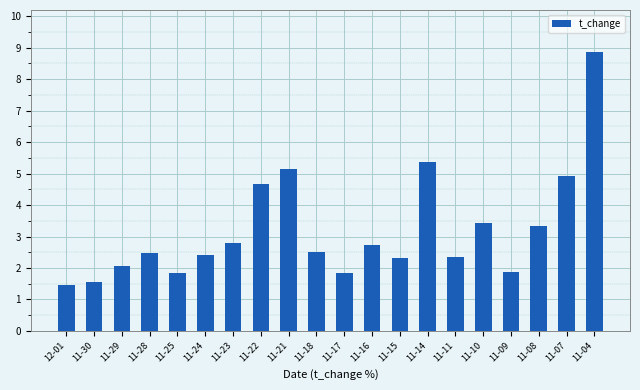

What is the label of the 16th bar from the left?

11-10